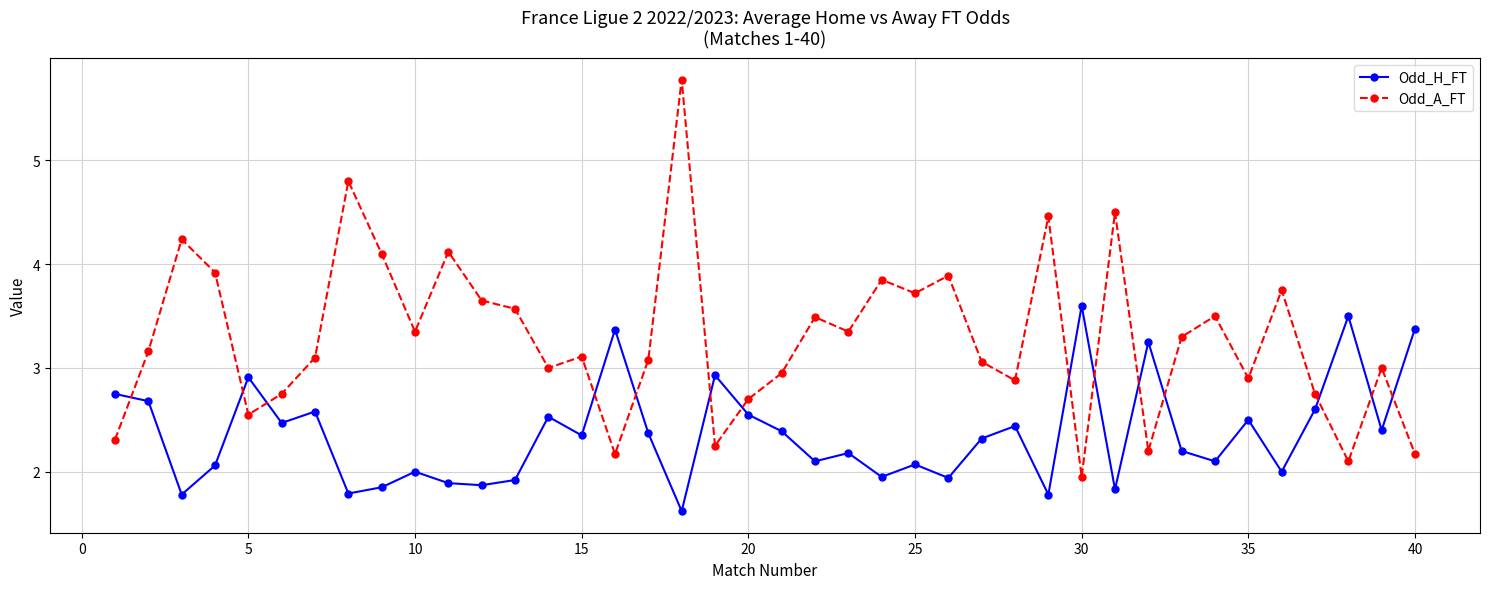

Does the chart have visible grid lines?

Yes